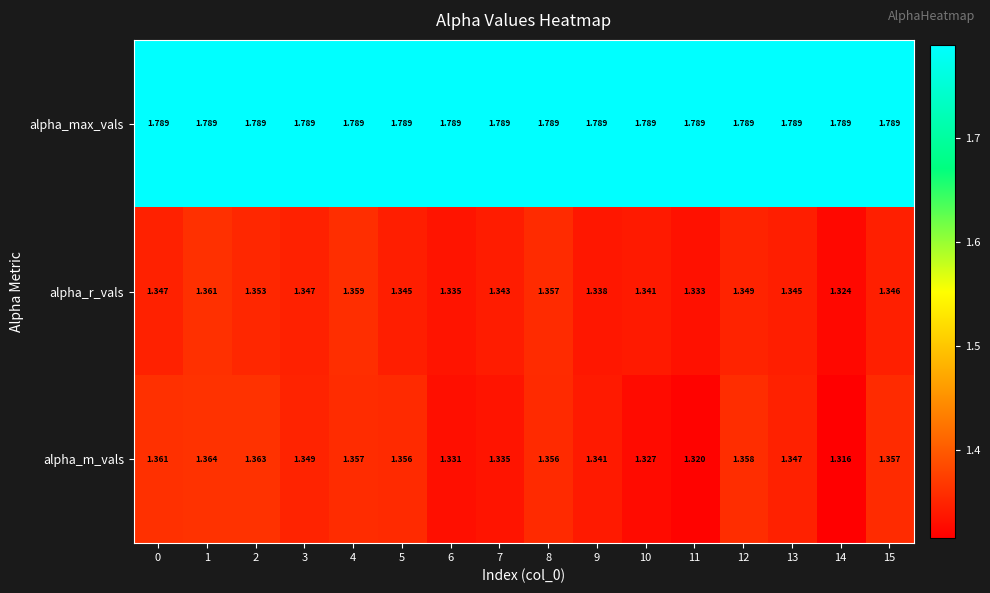

Which series has the largest range (max minus min)?

alpha_m_vals